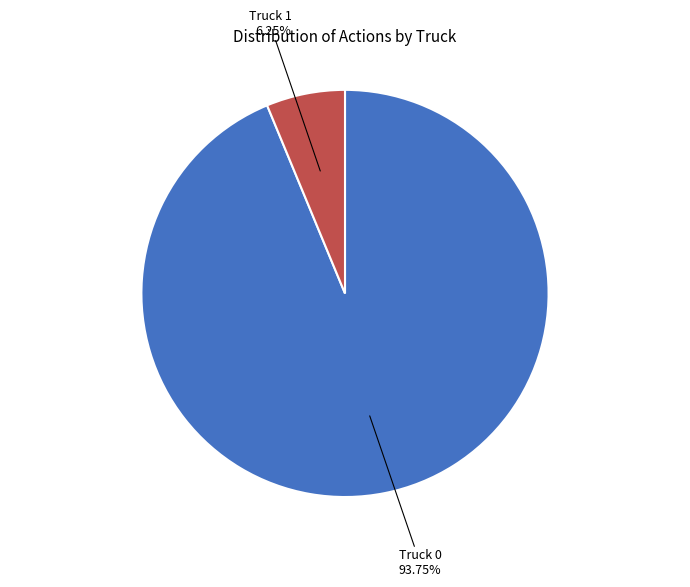

How many slices are in this pie chart?

2